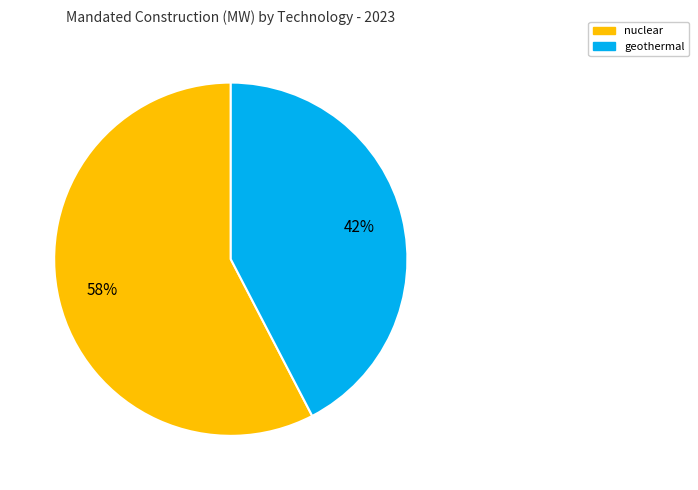

Which category has the smallest portion of the pie?

geothermal